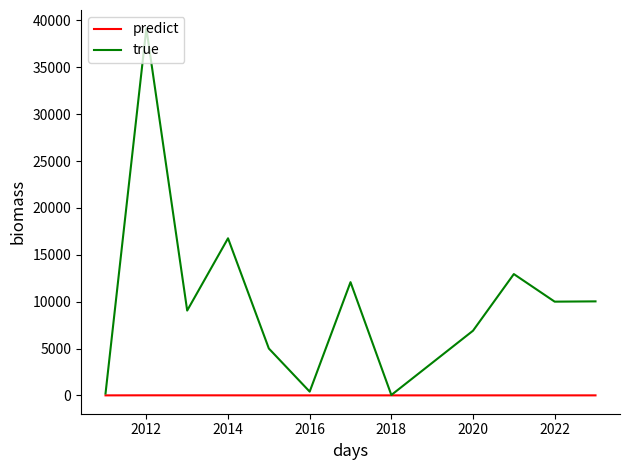

Which series has the largest range (max minus min)?

true